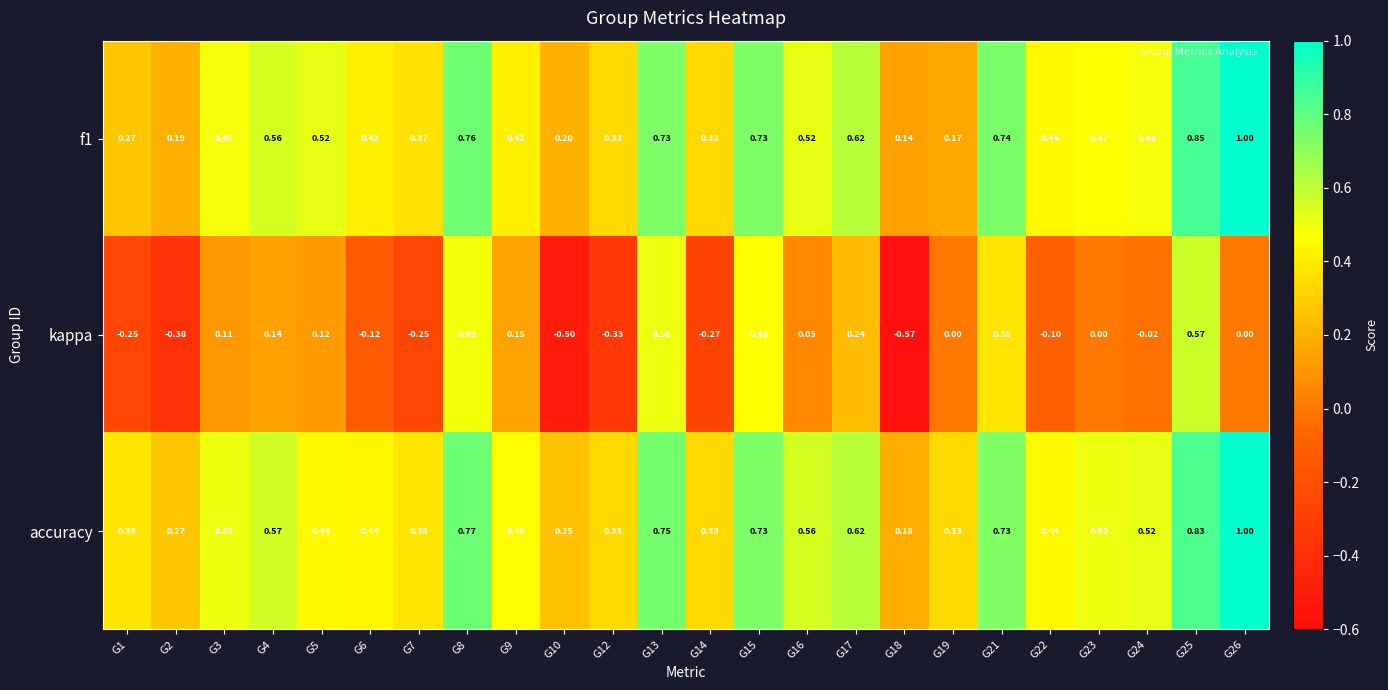

Which series has the largest total across all categories?

accuracy